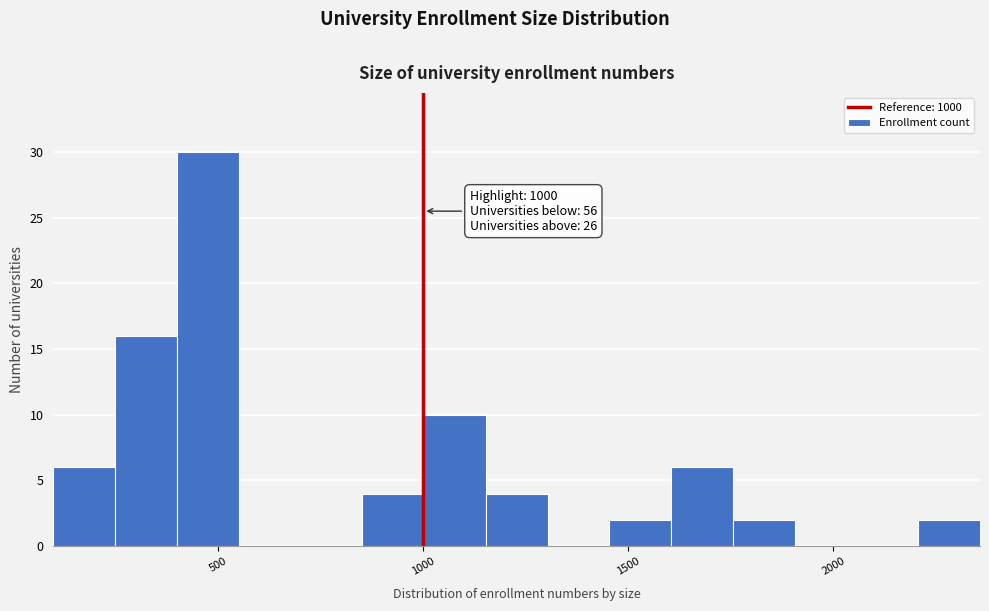

Read against the x-axis, roughly where is the centre of the tallest bar?

450